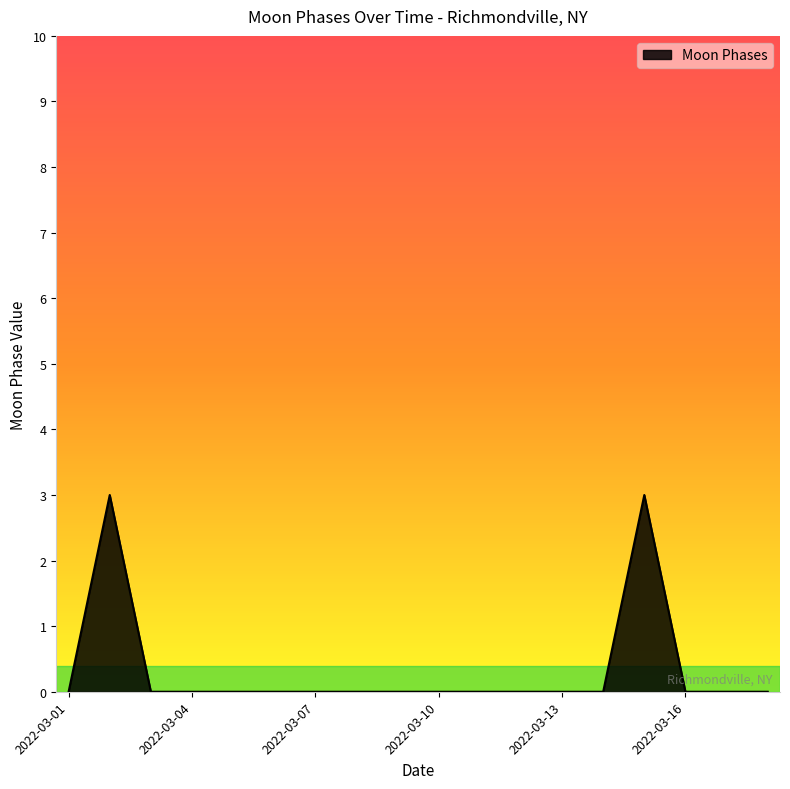

Count the values in the range 0 to 1.

16